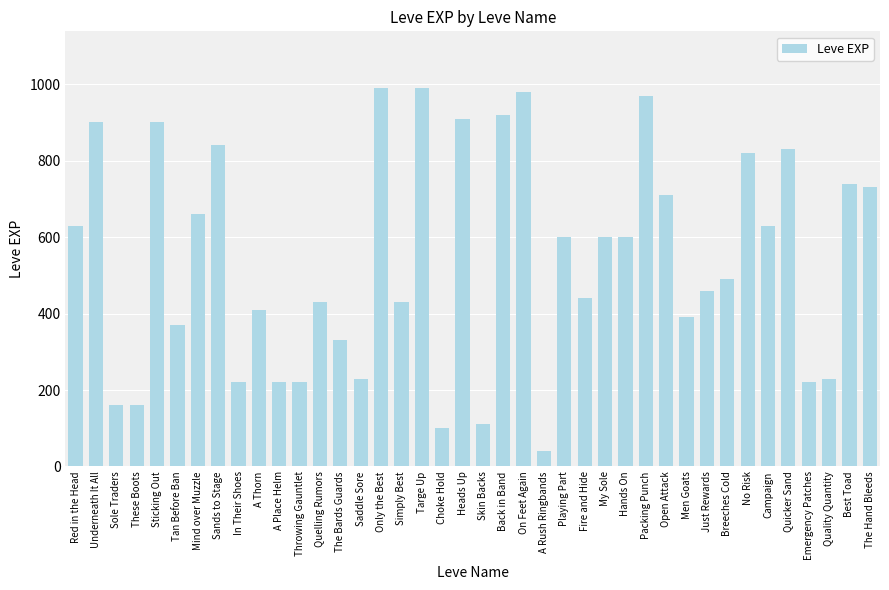

Read the value at Playing Part.

600